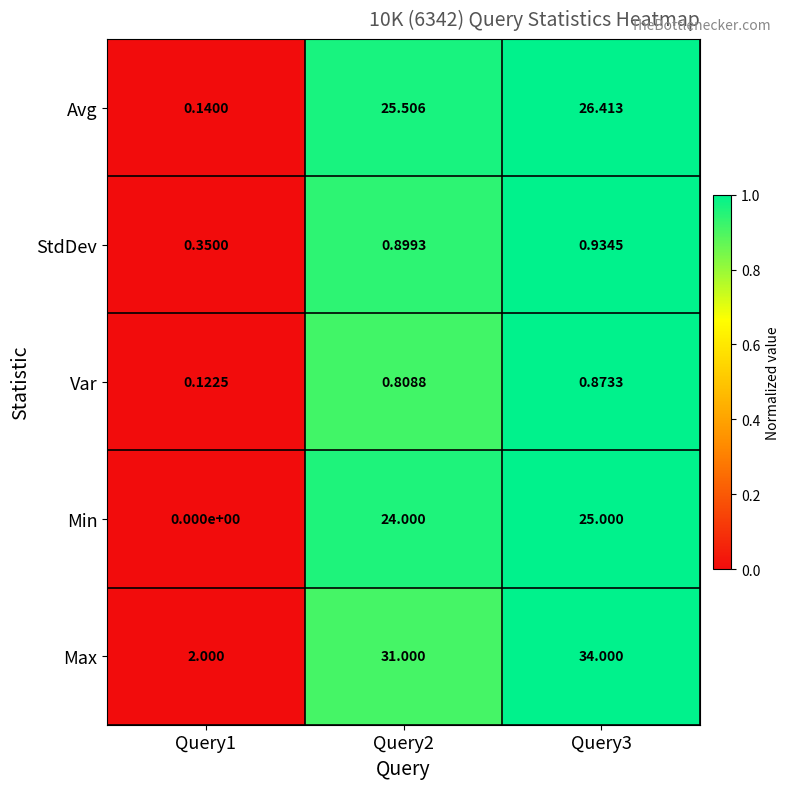

List the series in order of their peak value, highest first.

Max, Avg, Min, StdDev, Var